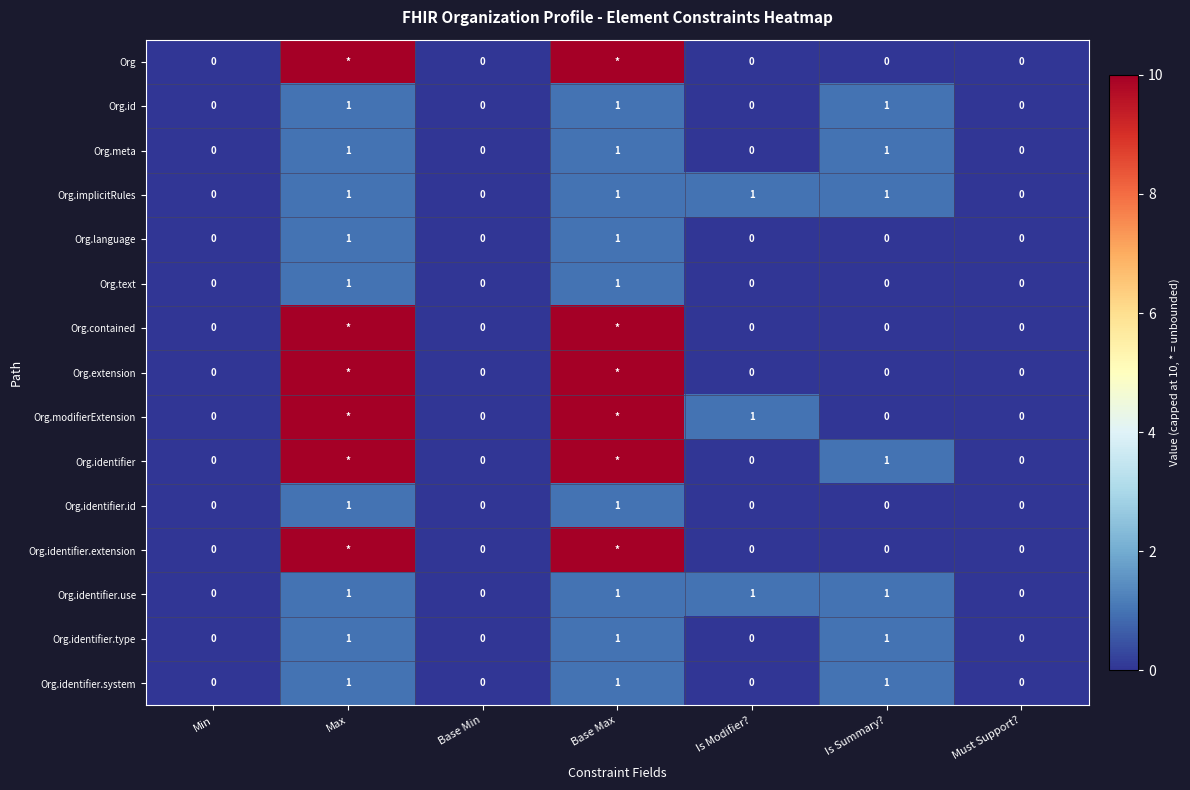

Is it true that Org.identifier.id equals 0 at Min?

True